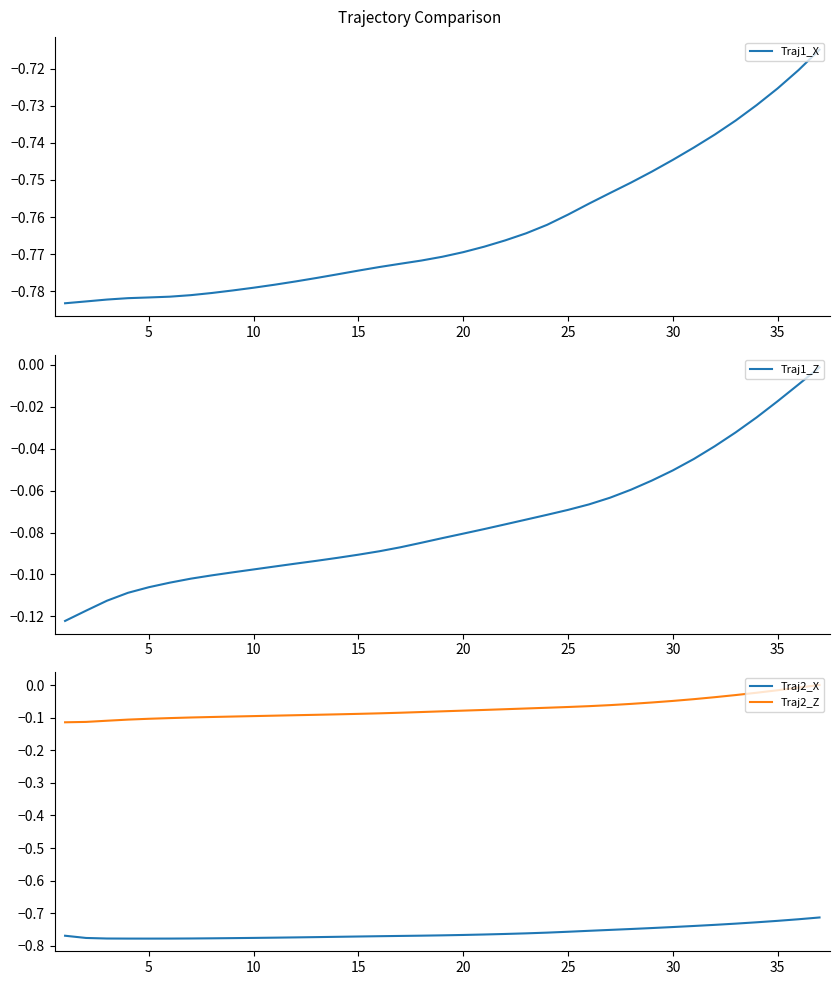

How many data points in Traj2_Z are less than 0?

36